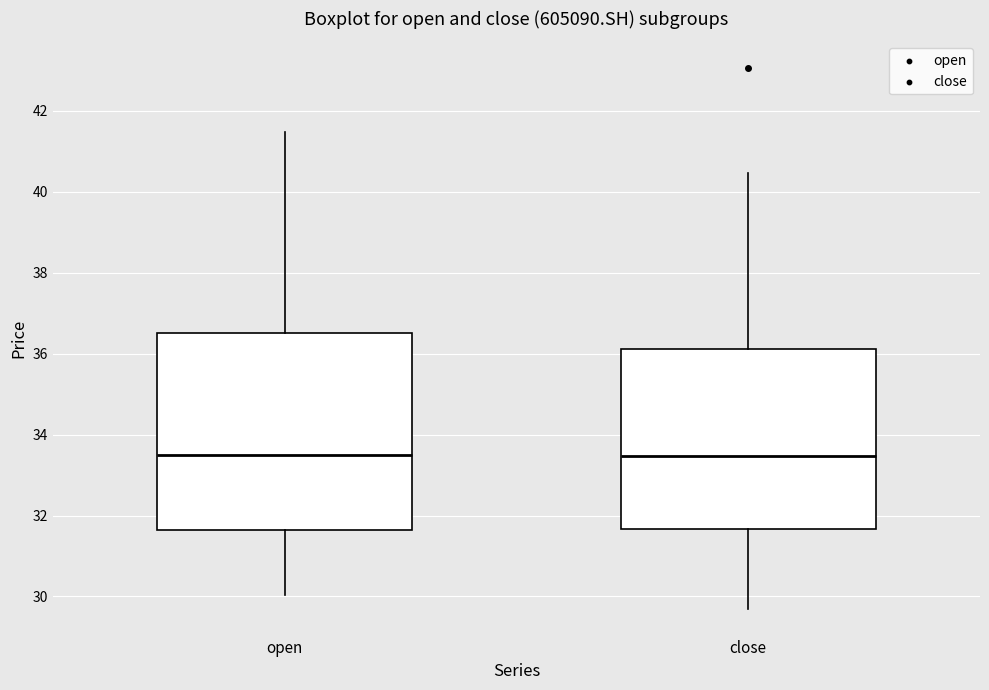

Reading left to right, read every box against the y-axis: the position of its median line, the range the box covers, and the ends of its whiskers. The values are not printed on the chart, so give them approximately, as read against the axis.

open: median 33.4, box 31.6 to 36.6, whiskers 30.0 to 41.4
close: median 33.4, box 31.6 to 36.2, whiskers 29.8 to 40.4